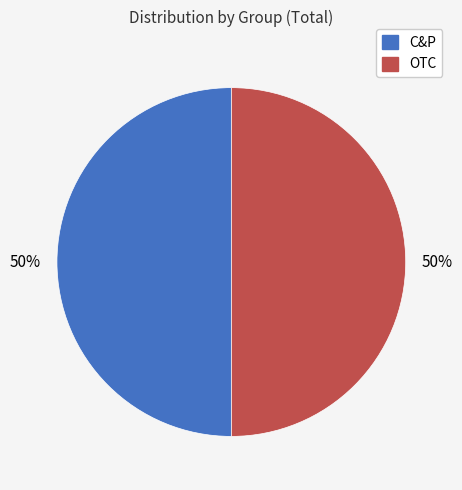

How many slices are in this pie chart?

2